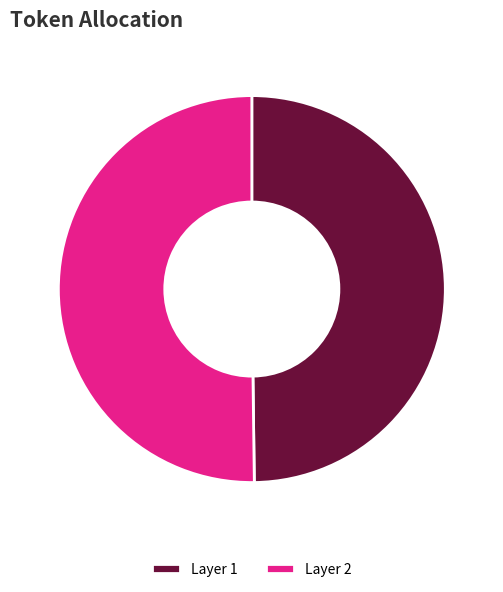

Approximately how many times larger is the value at Layer 2 compared to Layer 1?

1.0